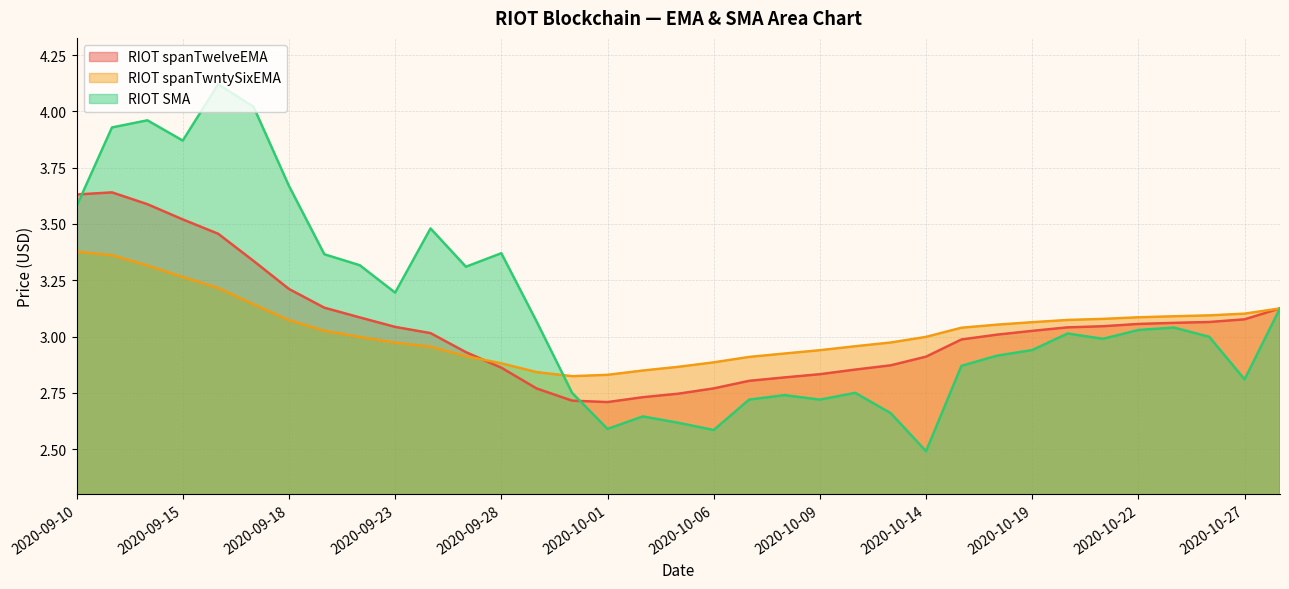

How many intersections are there between RIOT spanTwntySixEMA and RIOT spanTwelveEMA?

1